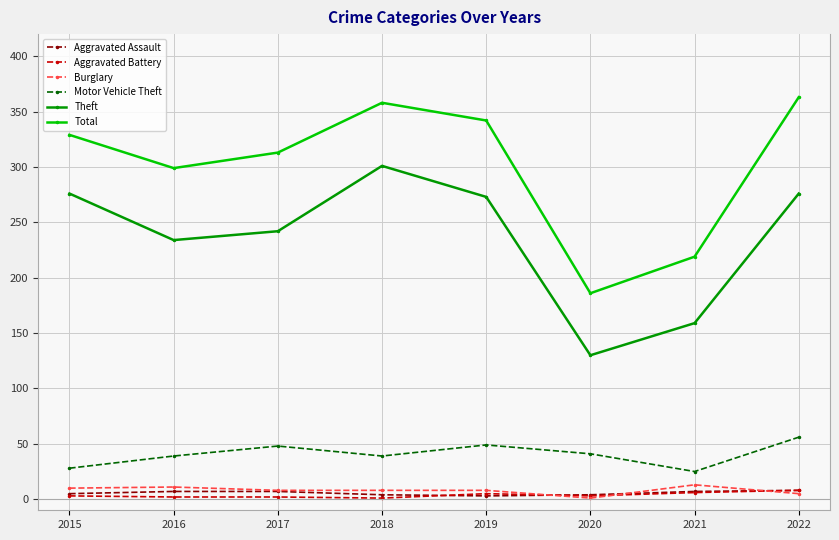

Is the value of Burglary at 2016 greater than the value of Total at 2019?

No